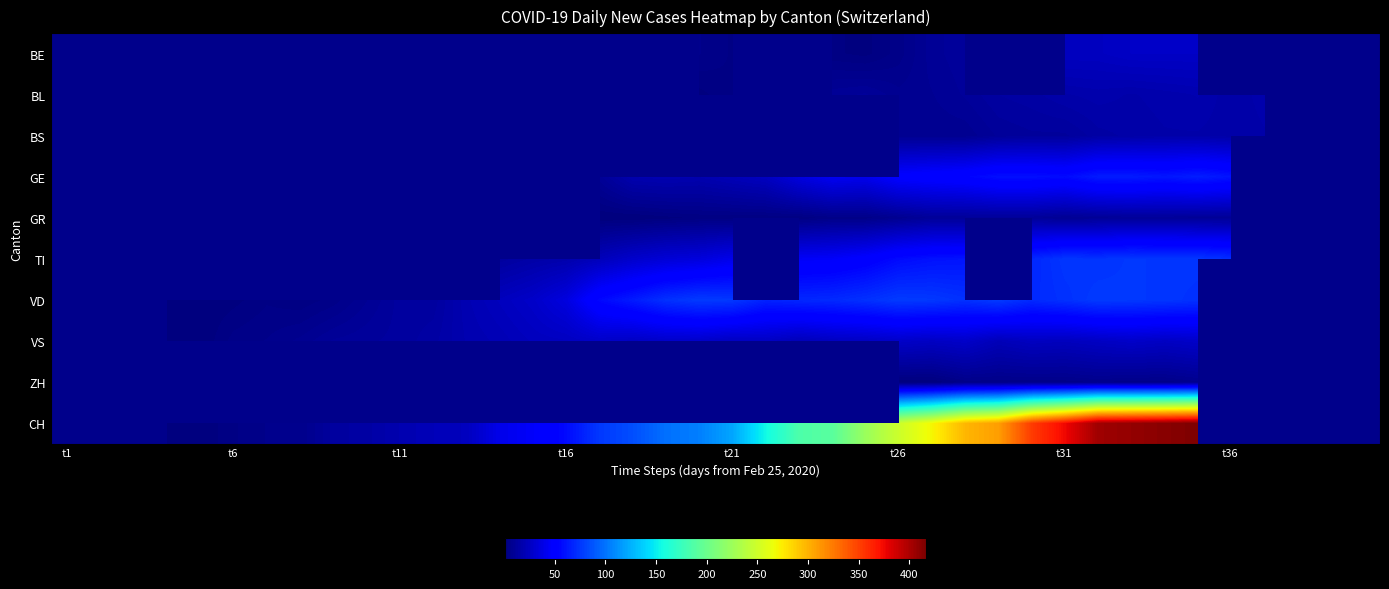

At which category is the sum across all series the highest?

34